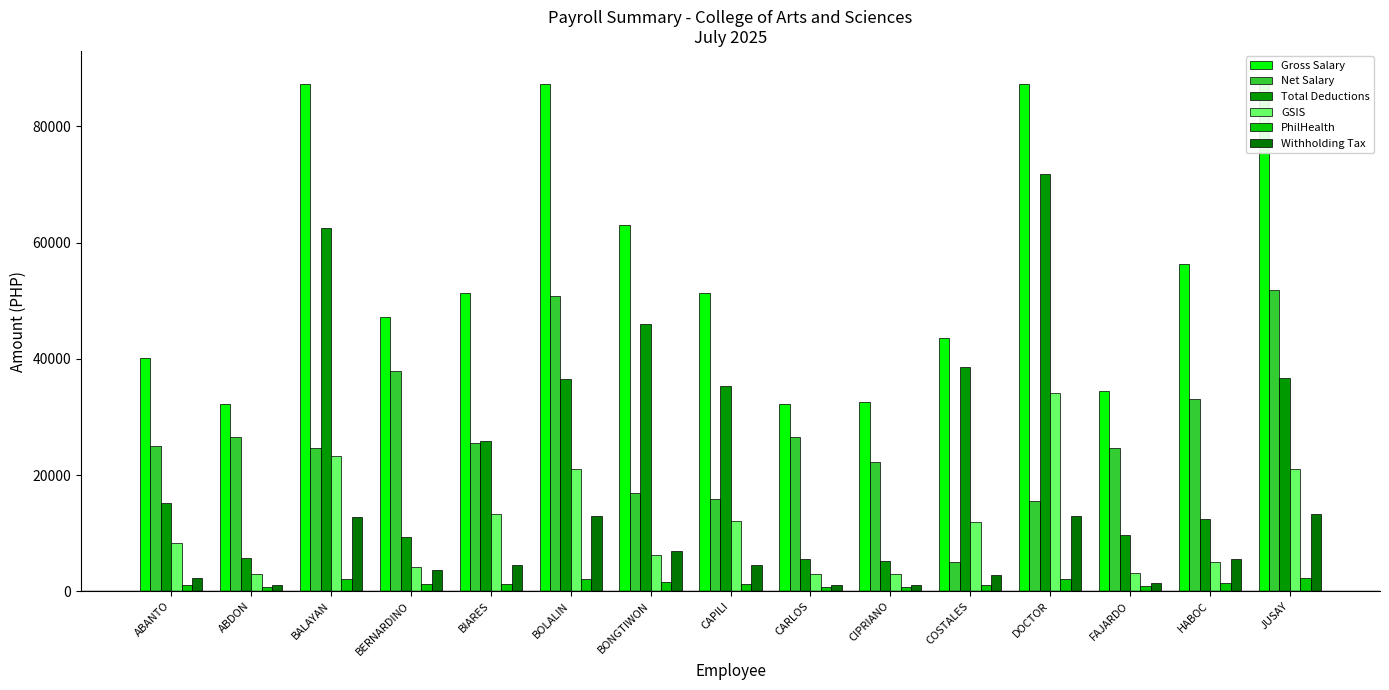

How many data points in Total Deductions are above 25848?

8